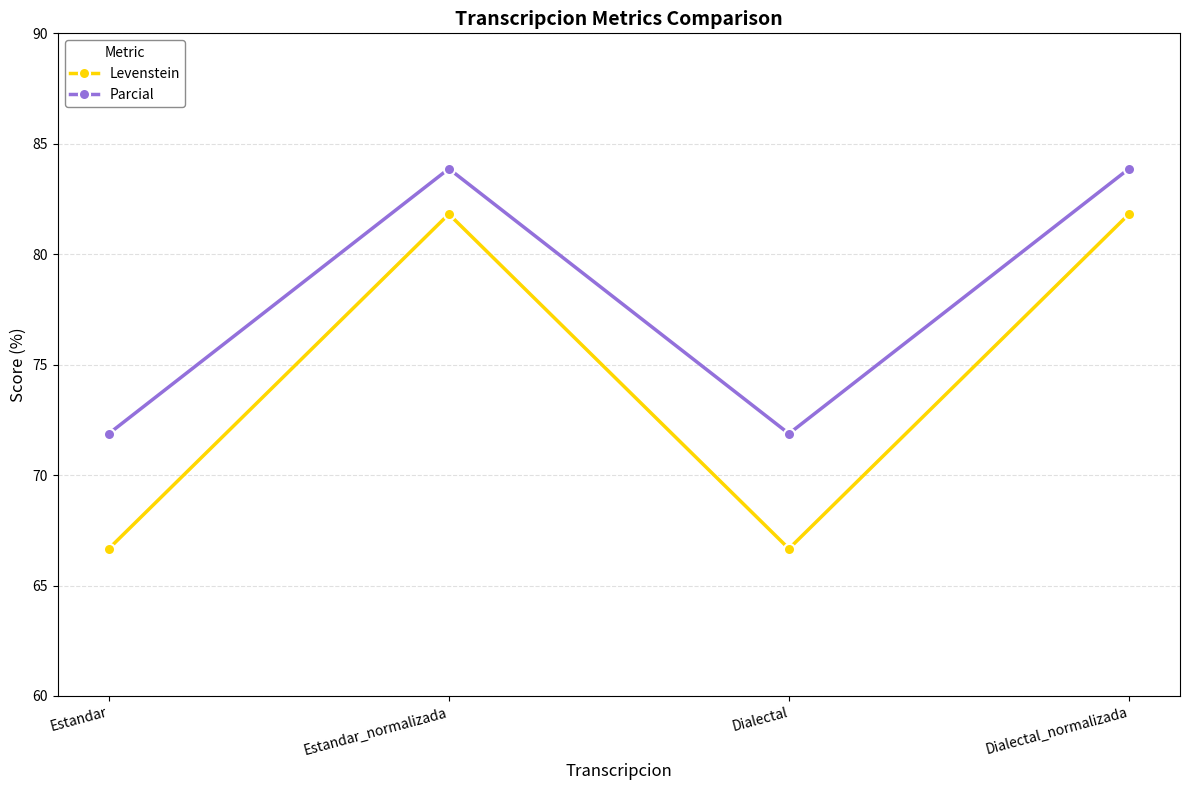

Reading left to right, extract all data points from this chart.

Levenstein: Estandar=66.7	Estandar_normalizada=81.8	Dialectal=66.7	Dialectal_normalizada=81.8
Parcial: Estandar=71.9	Estandar_normalizada=83.9	Dialectal=71.9	Dialectal_normalizada=83.9